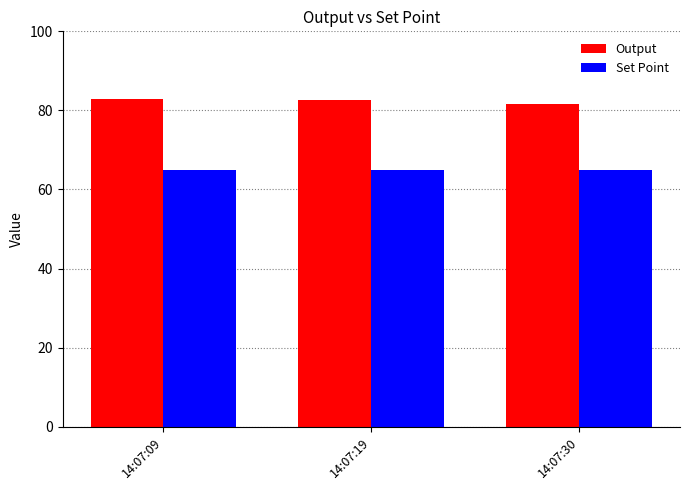

At how many categories does at least one series exceed 80?

3